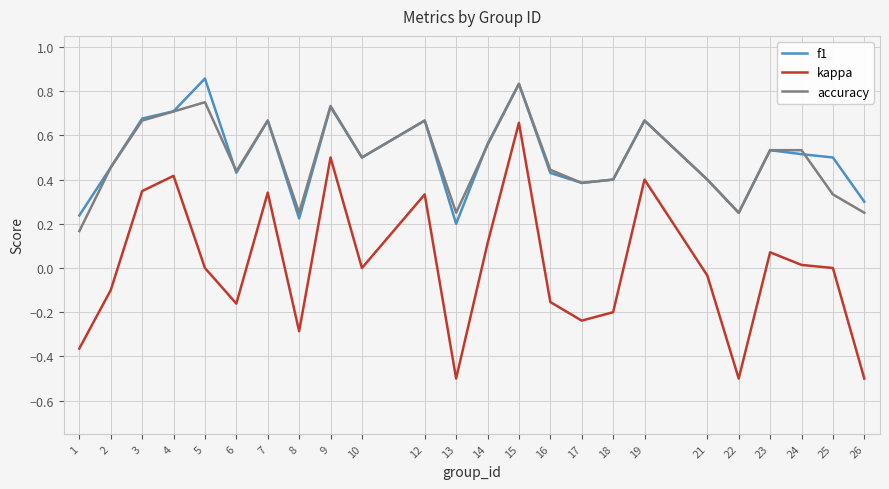

Is it true that f1 equals 1.1 at 19?

False